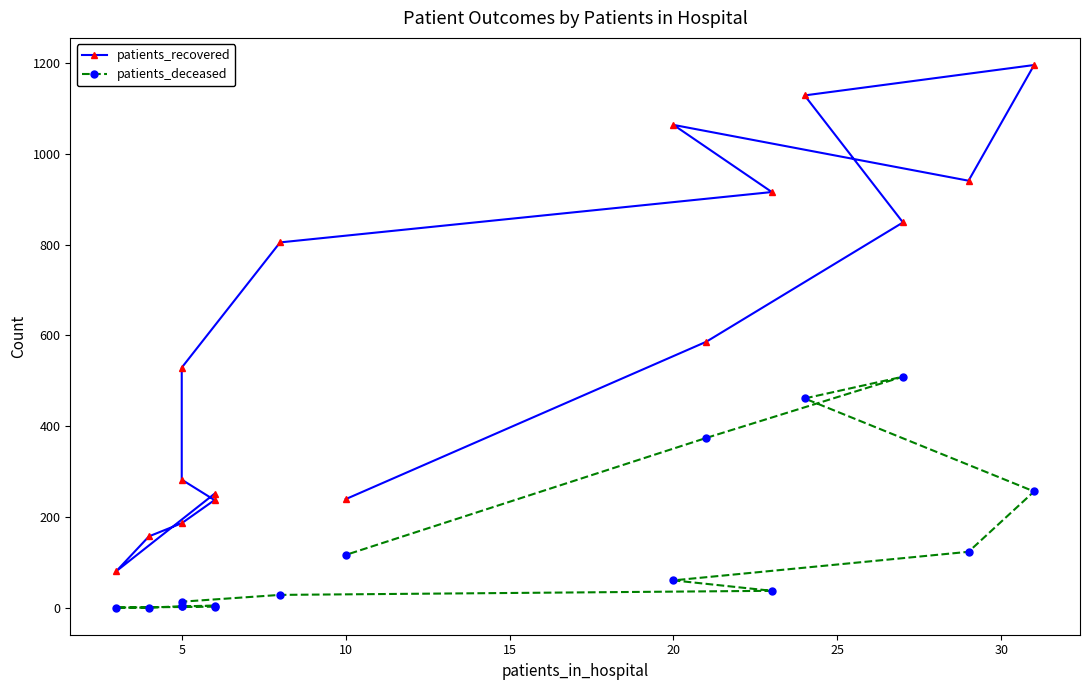

What is the average value of the patients_deceased series?

124